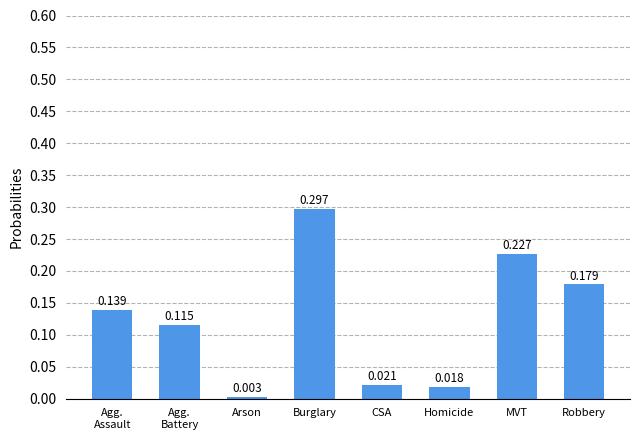

Are the bars horizontal?

No